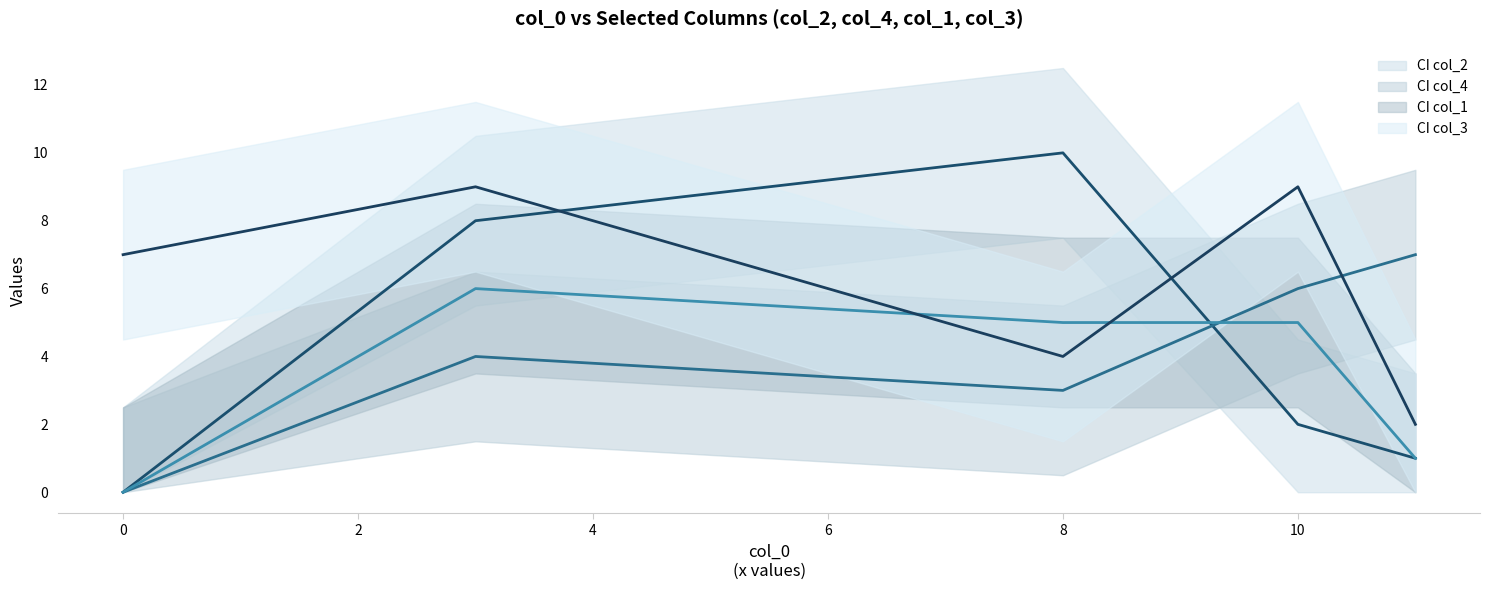

What is the average value of the col_1 series?

3